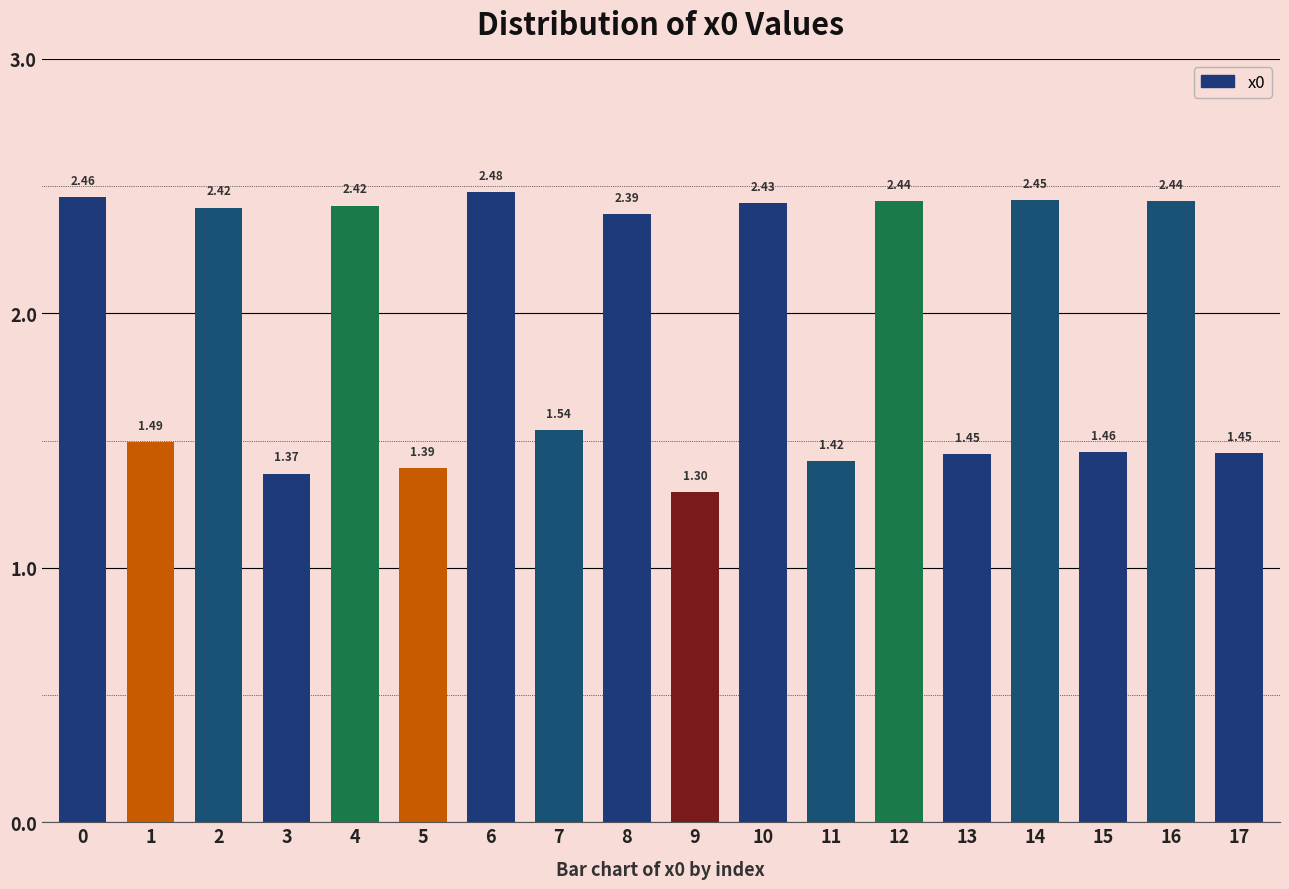

What is the ratio of the value at 11 to the value at 3?

1.0